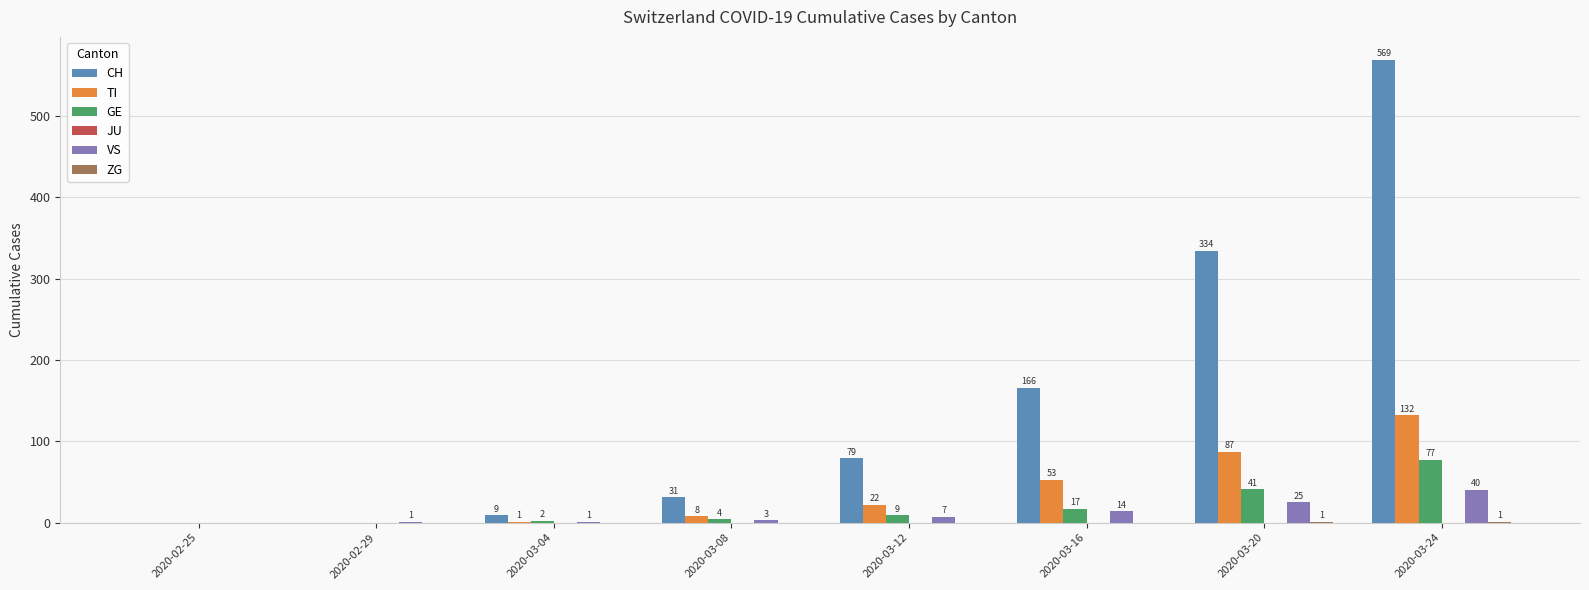

Which series changed the most between 2020-03-12 and 2020-03-20?

CH